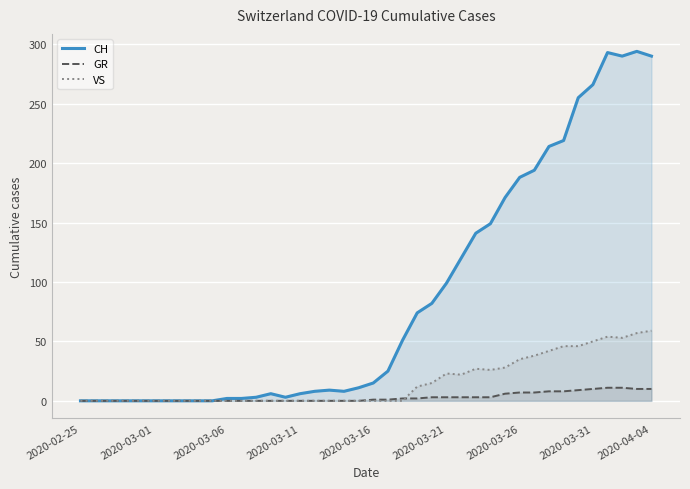

Which series has the largest total across all categories?

CH